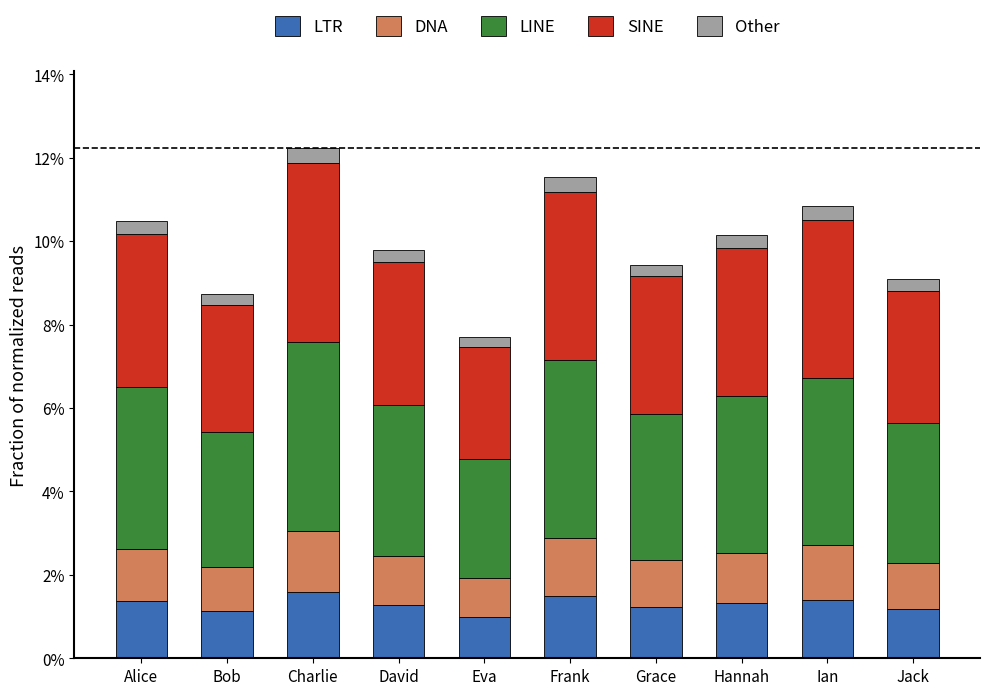

At which category is the sum across all series the highest?

Charlie